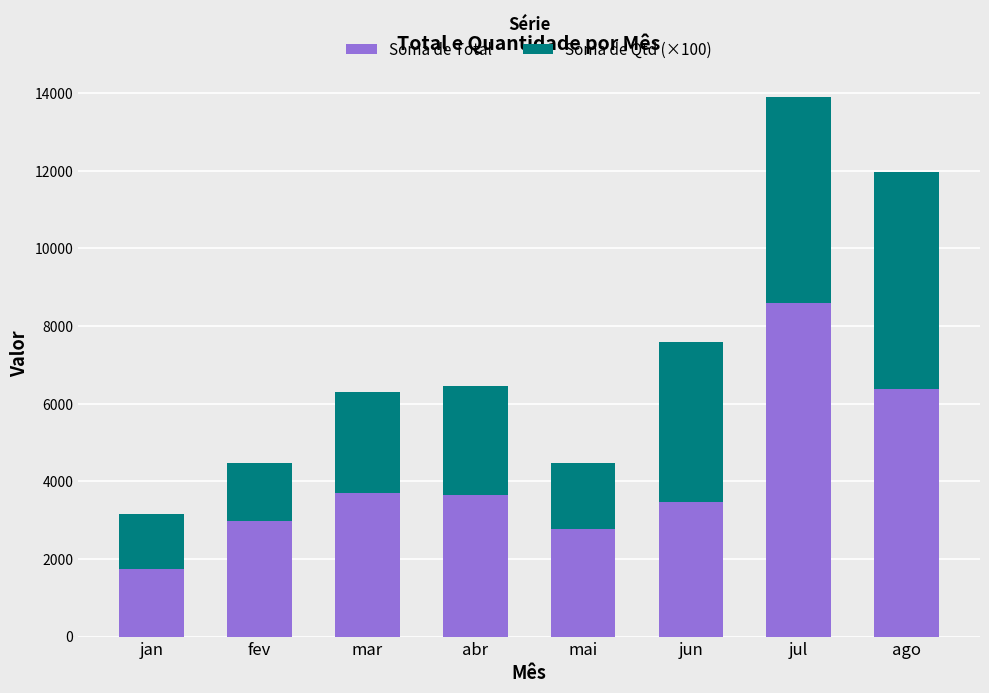

What are all the series names shown in the legend?

Soma de Total, Soma de Qtd (×100)